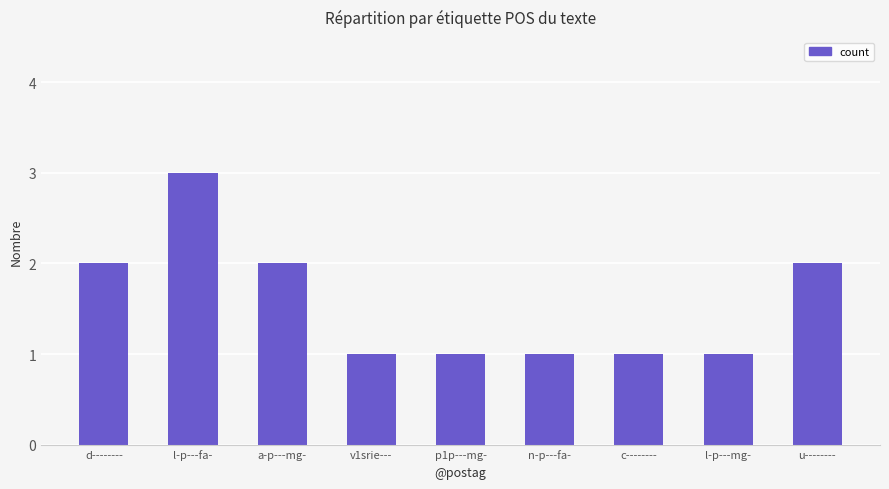

What is the difference between the values at u-------- and p1p---mg-?

1